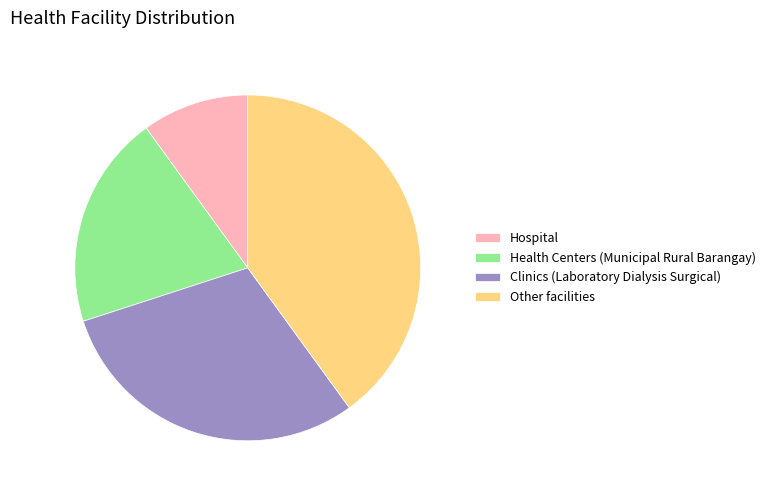

Rank the categories by value from highest to lowest.

Other facilities, Clinics (Laboratory Dialysis Surgical), Health Centers (Municipal Rural Barangay), Hospital